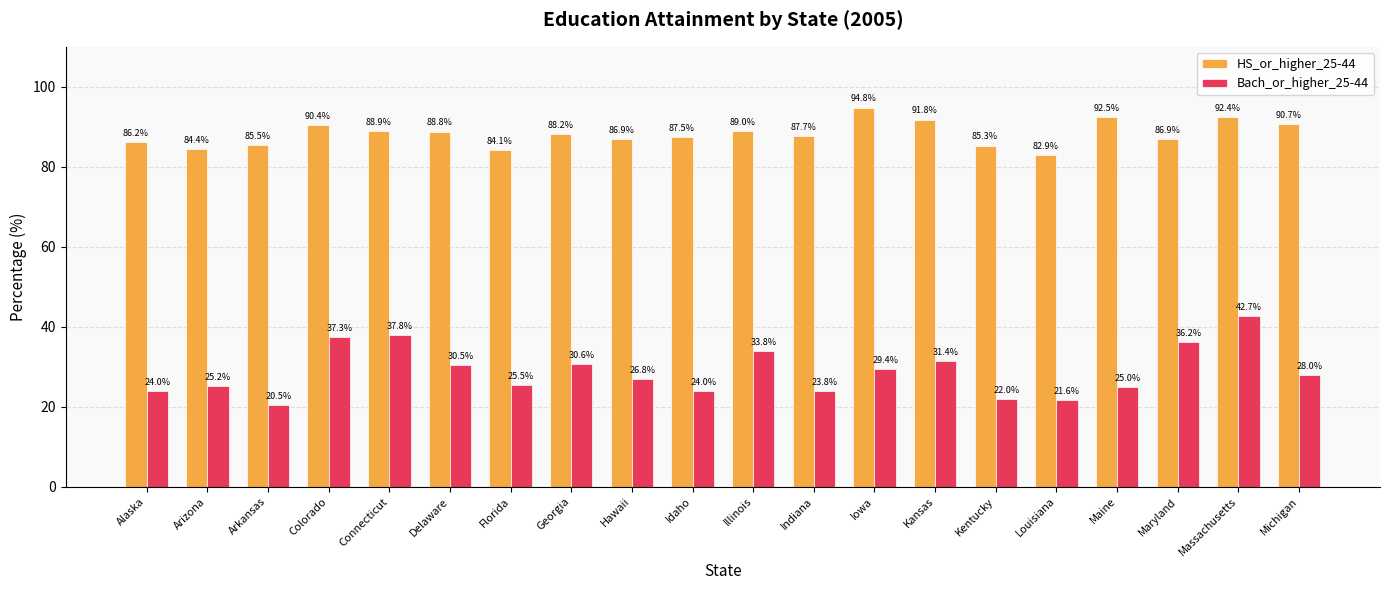

Which series has the widest spread of values?

Bach_or_higher_25-44